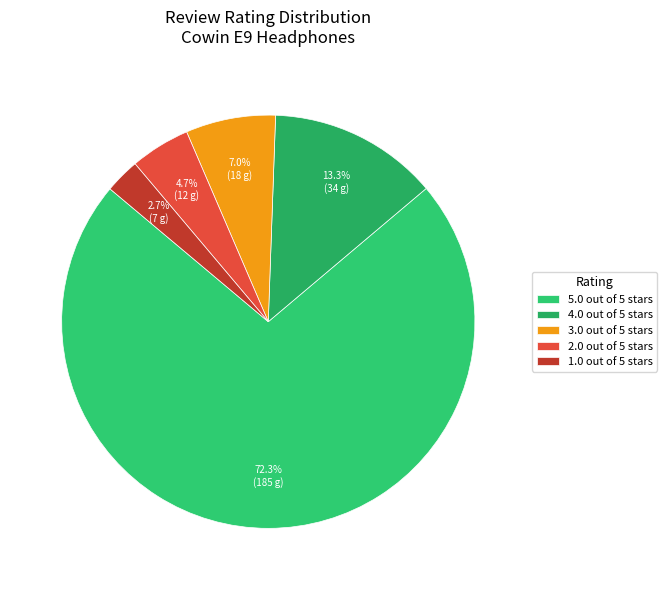

To the nearest percent, what portion does 3.0 out of 5 stars represent?

7%